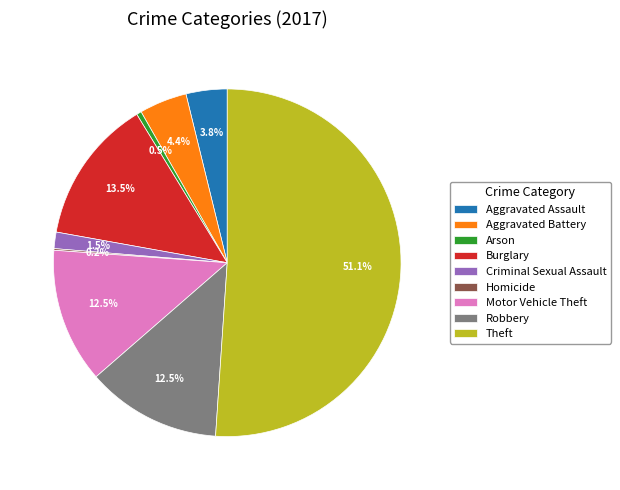

Which slice is the largest?

Theft